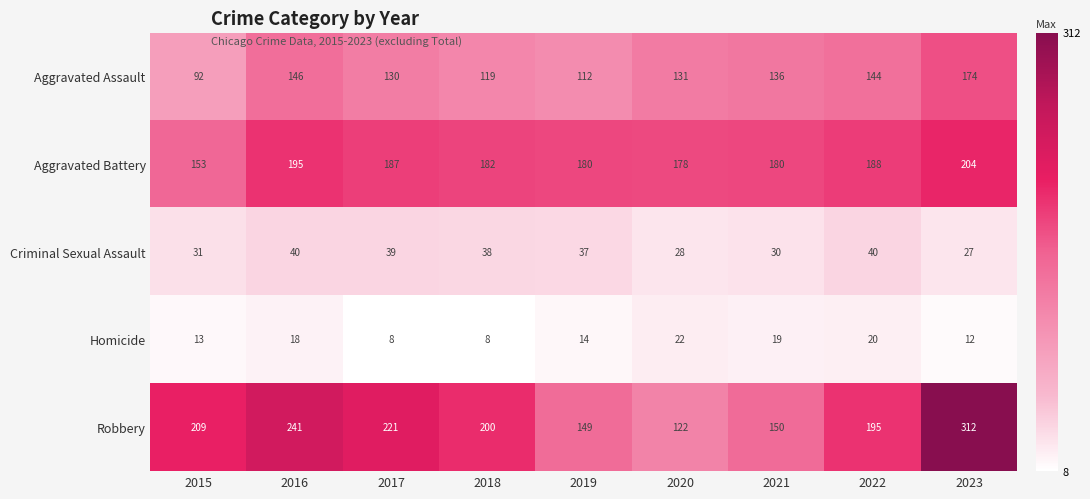

What is the minimum value for Aggravated Assault?

92